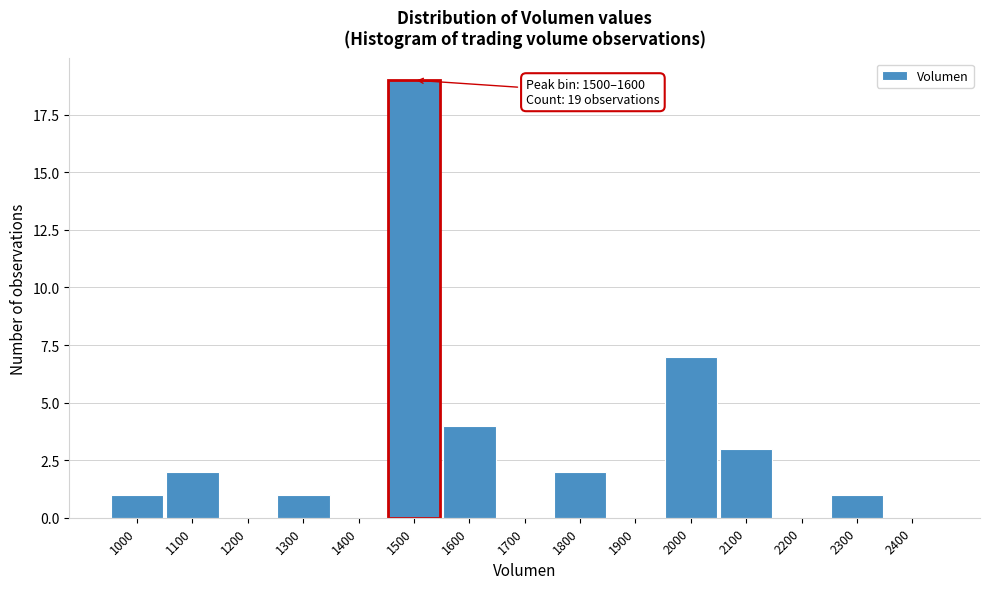

Reading left to right, what are all the values shown in this chart?

1000=1	1100=2	1200=0	1300=1	1400=0	1500=19	1600=4	1700=0	1800=2	1900=0	2000=7	2100=3	2200=0	2300=1	2400=0